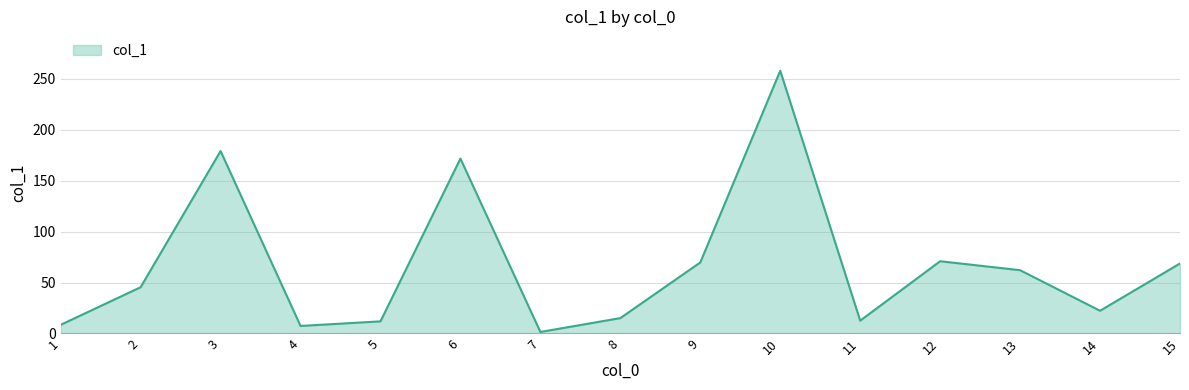

What is the difference between the maximum and minimum values?

256.3